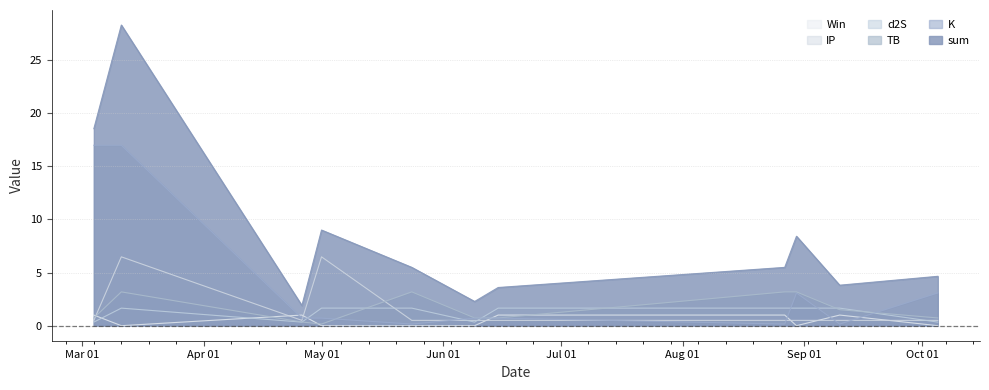

What is the average value of the K series?

3.9